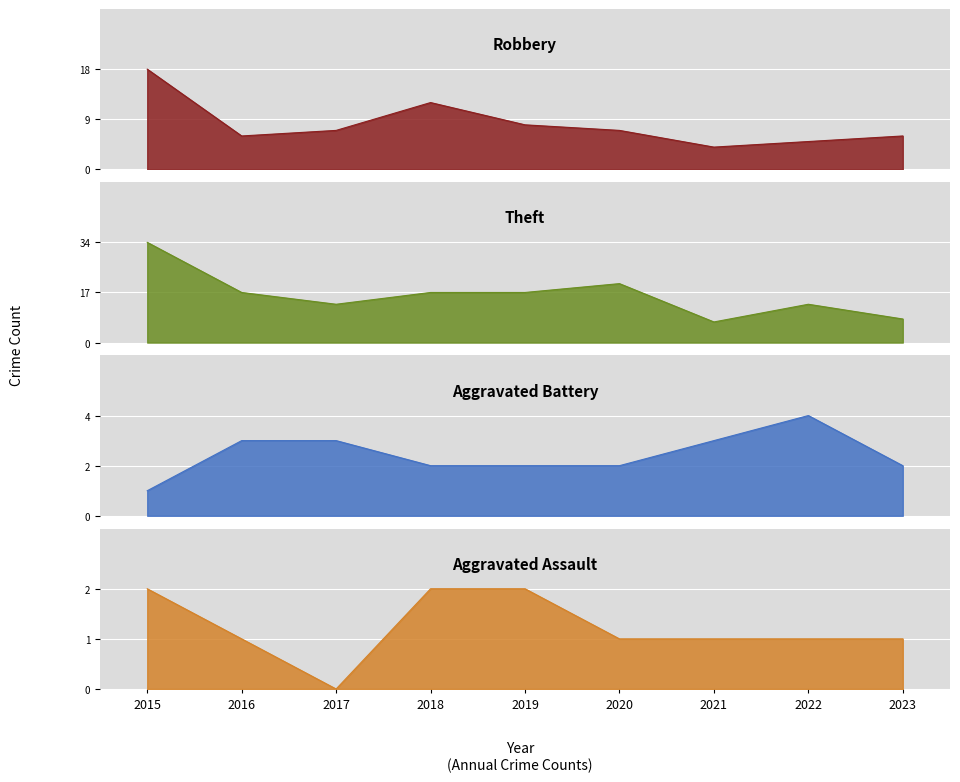

True or false: Theft has more than 1 interior local peaks.

True